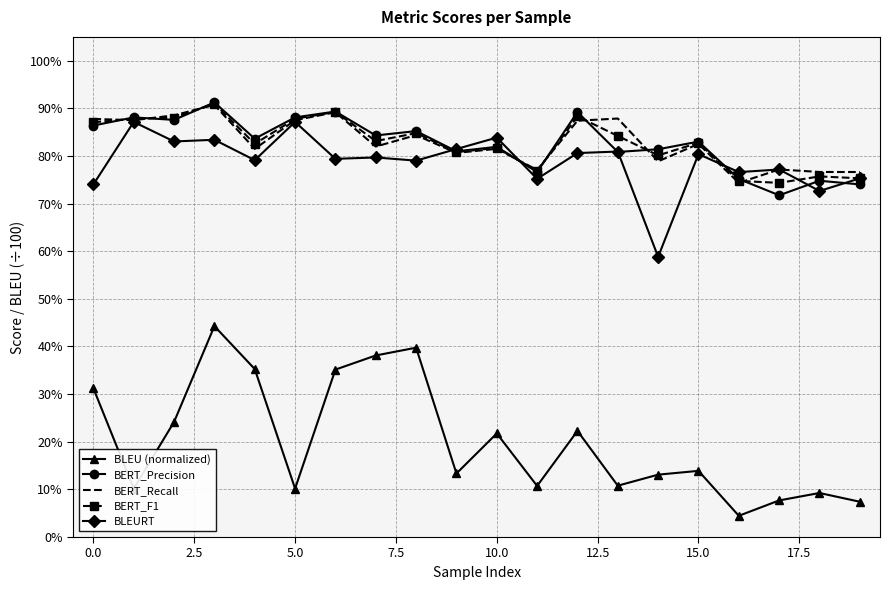

What are all the series names shown in the legend?

BLEU (normalized), BERT_Precision, BERT_Recall, BERT_F1, BLEURT